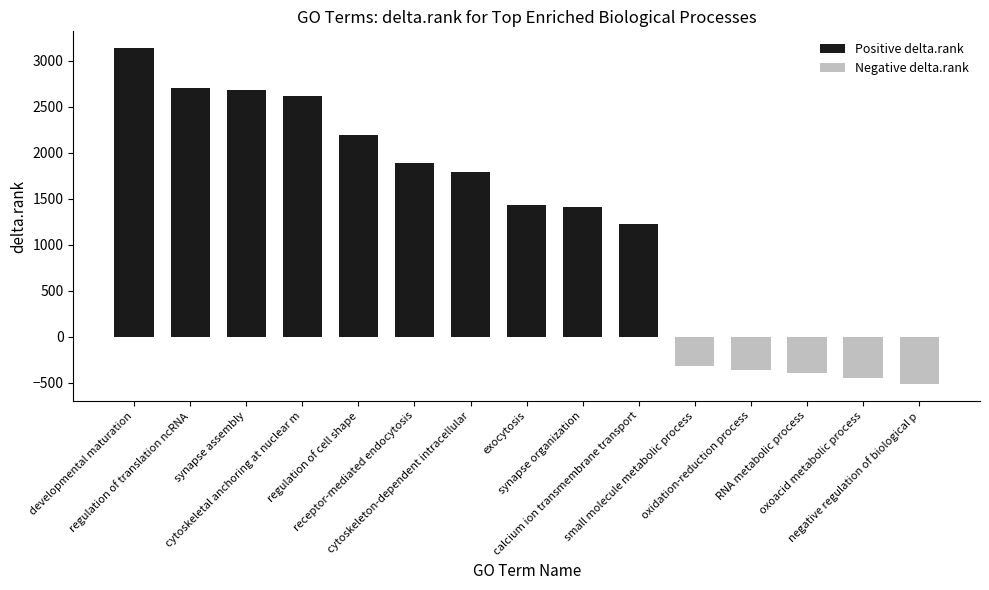

Which category has the highest value across all series?

developmental maturation